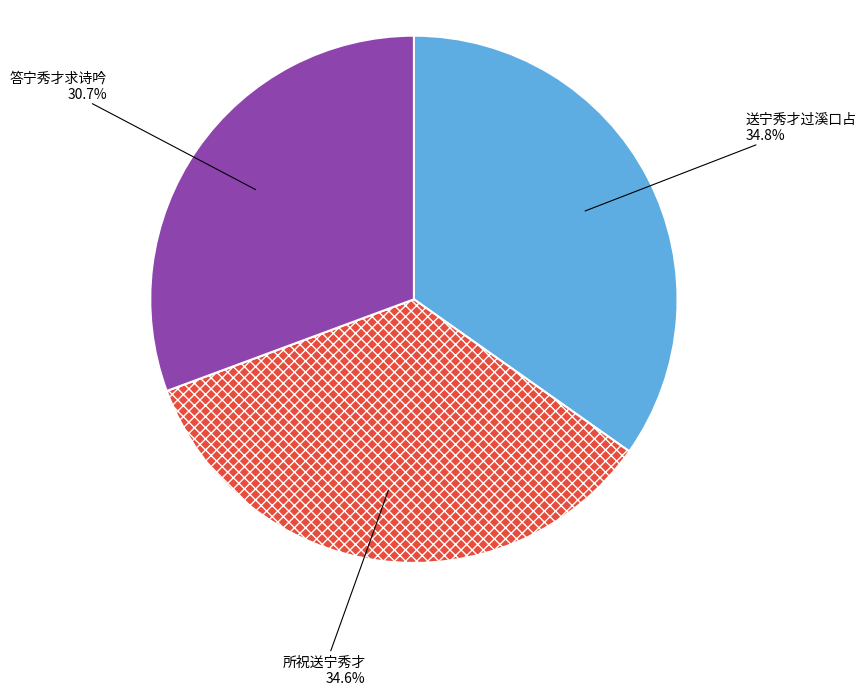

To the nearest percent, what is the difference between the 答宁秀才求诗吟 and 送宁秀才过溪口占 slice percentages?

4%